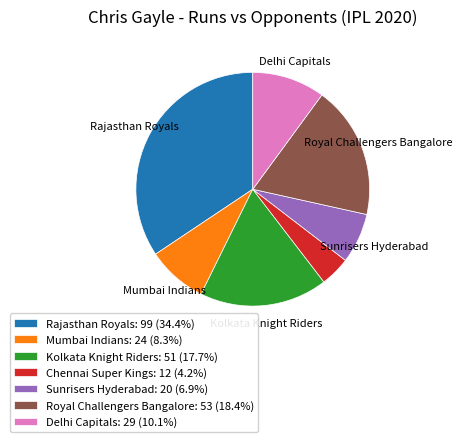

Does any single category account for the majority?

No